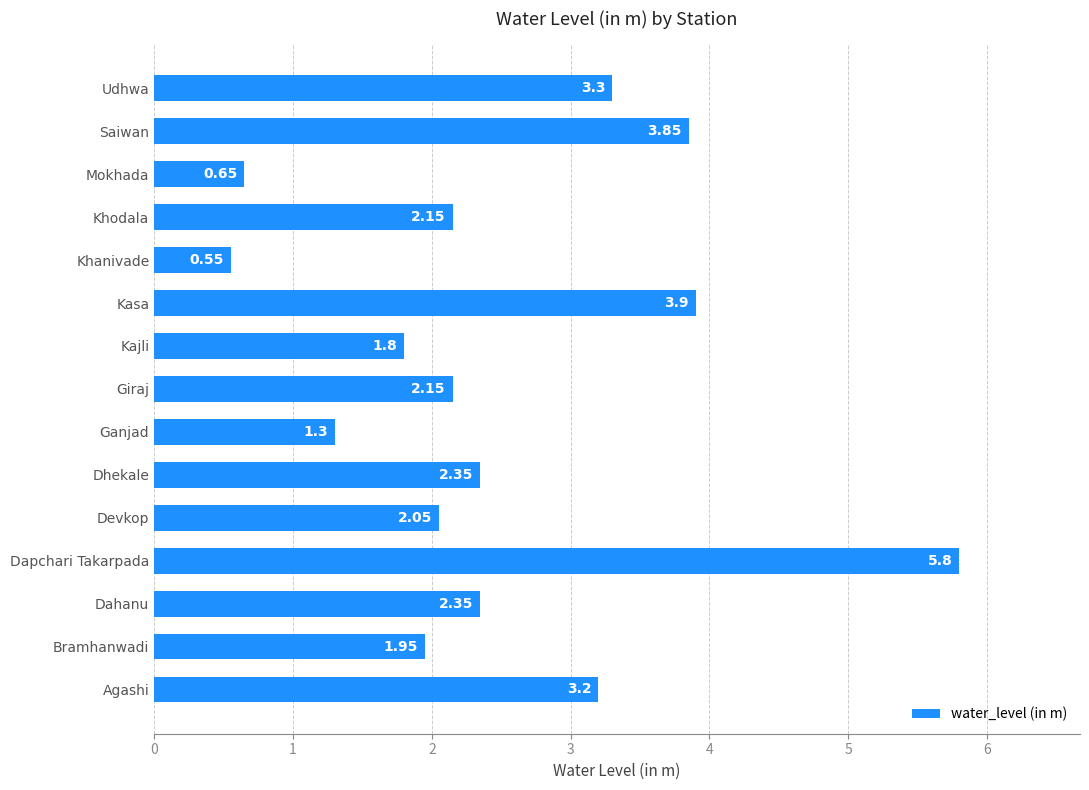

Are the bars horizontal?

Yes